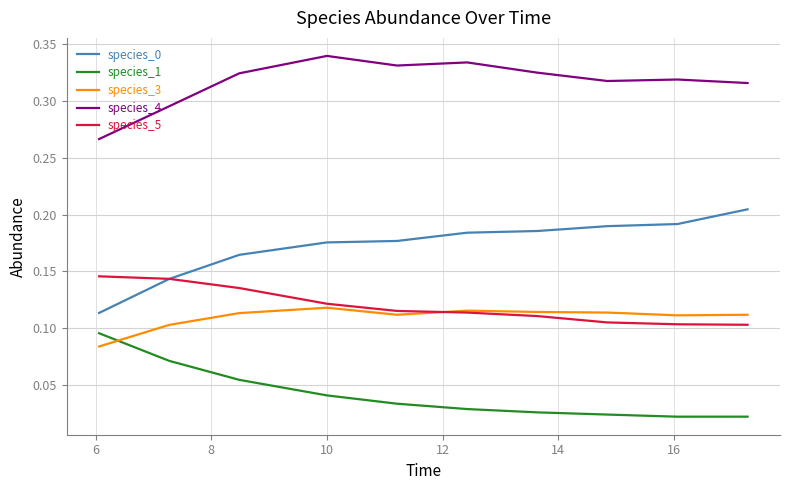

Which series has the largest total across all categories?

species_4